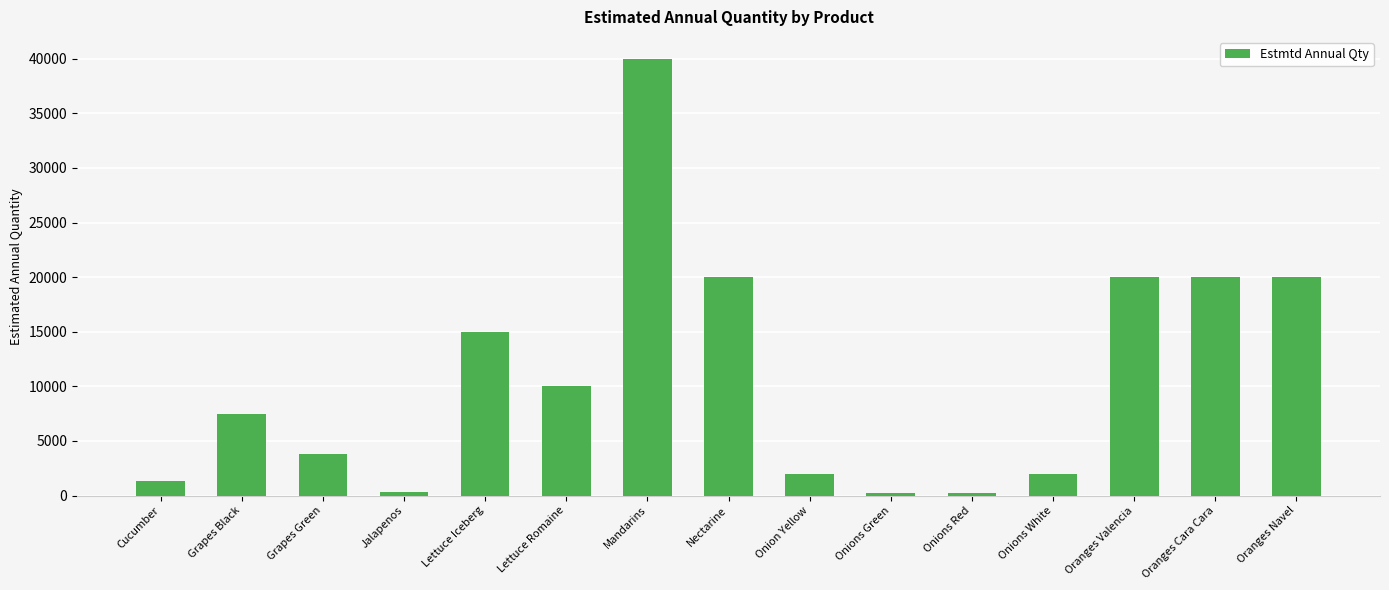

What is the difference between the maximum and minimum values?

39800